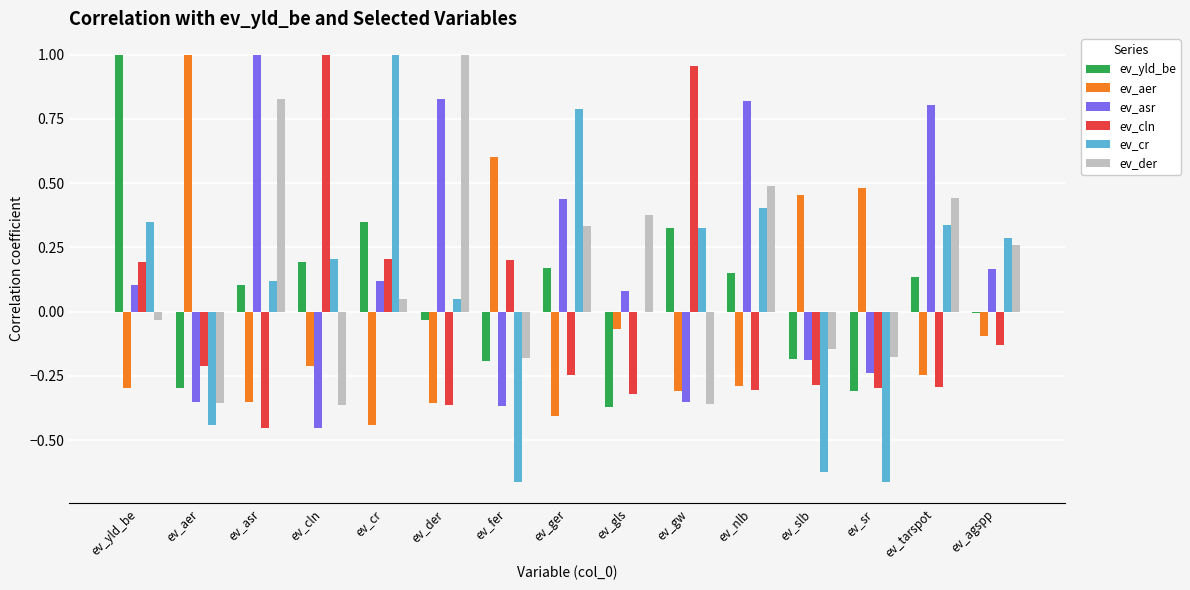

At which label does ev_cln first exceed 0?

ev_yld_be